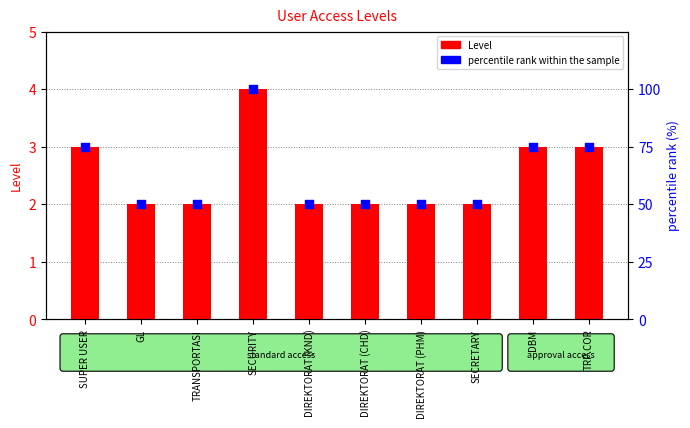

Is the value of percentile rank within the sample at TRP.COR greater than the value of Level at SECURITY?

Yes